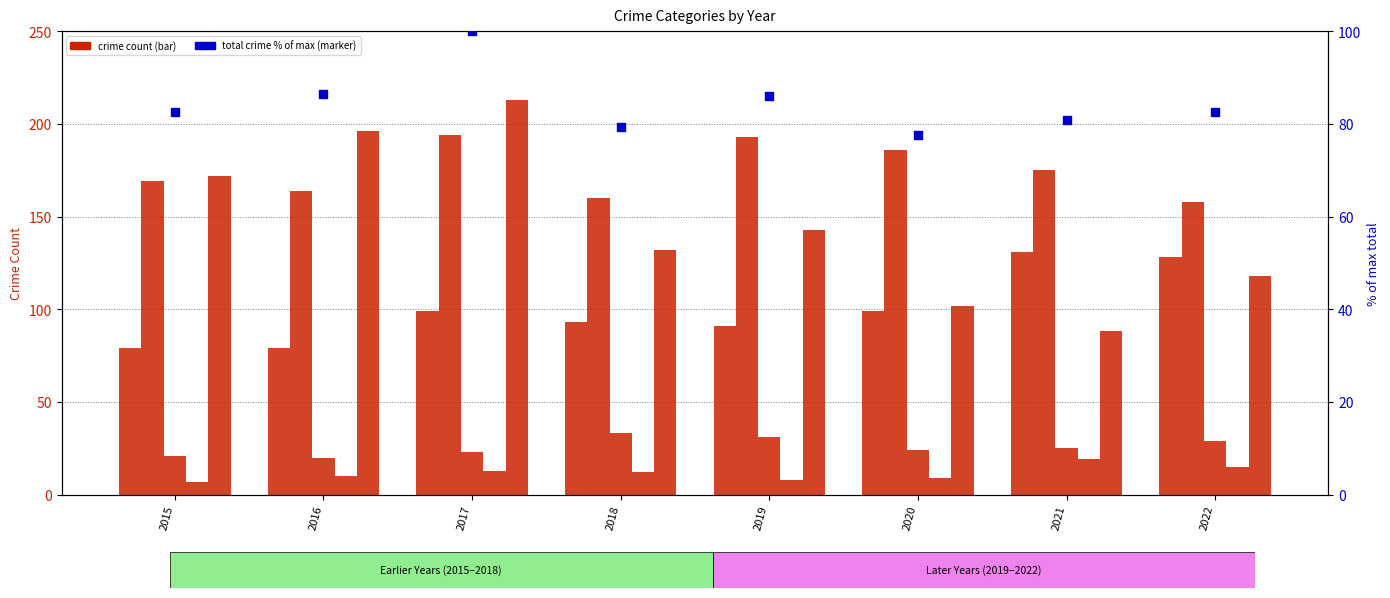

At which category is the sum across all series the highest?

2017